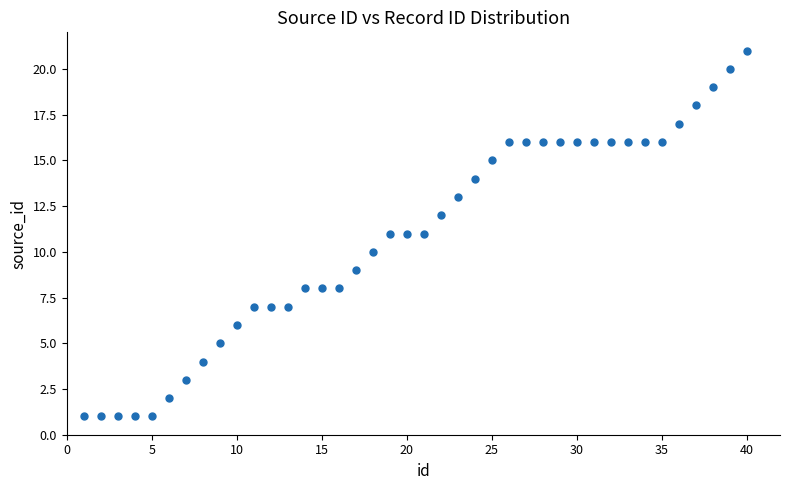

What is the range of X values (max minus min)?

39